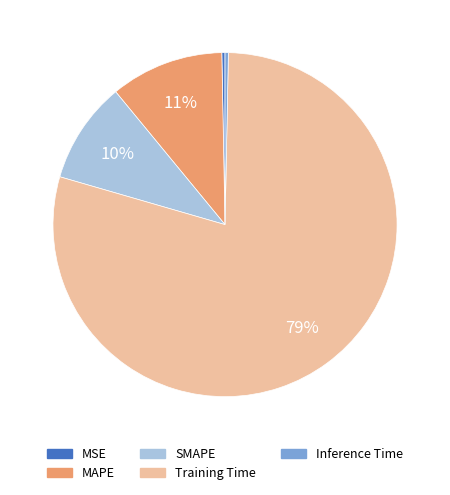

True or false: Training Time accounts for 93% of the total.

False